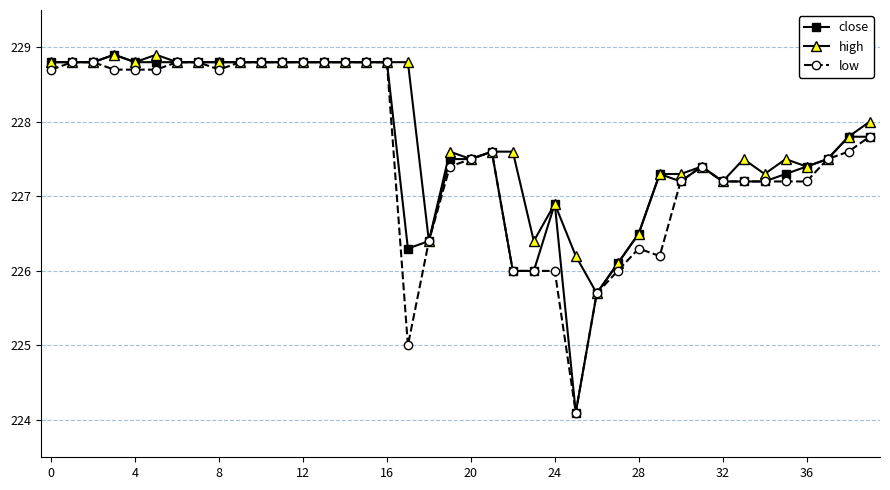

What is the average value of the high series?

227.9